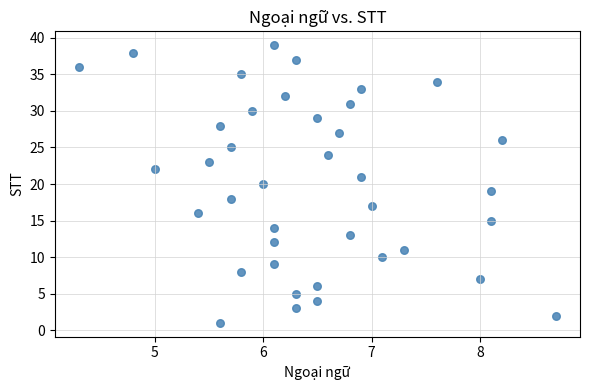

What is the range of Y values (max minus min)?

38